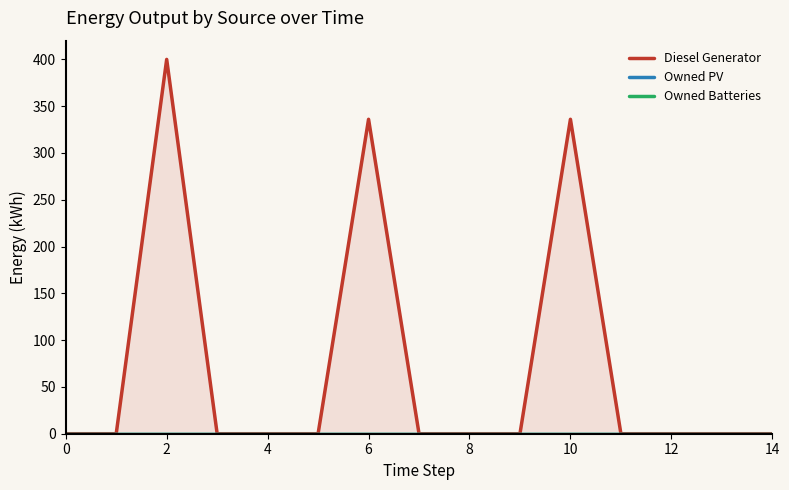

True or false: Owned PV has more than 0 interior local peaks.

False